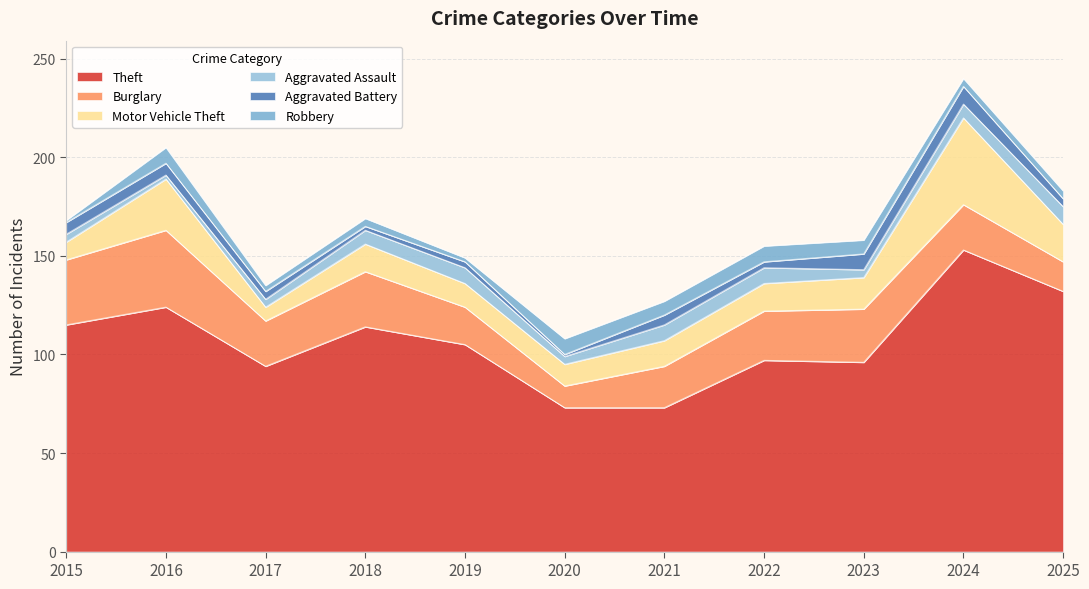

What is the difference between the Aggravated Battery values at 2021 and 2023?

3